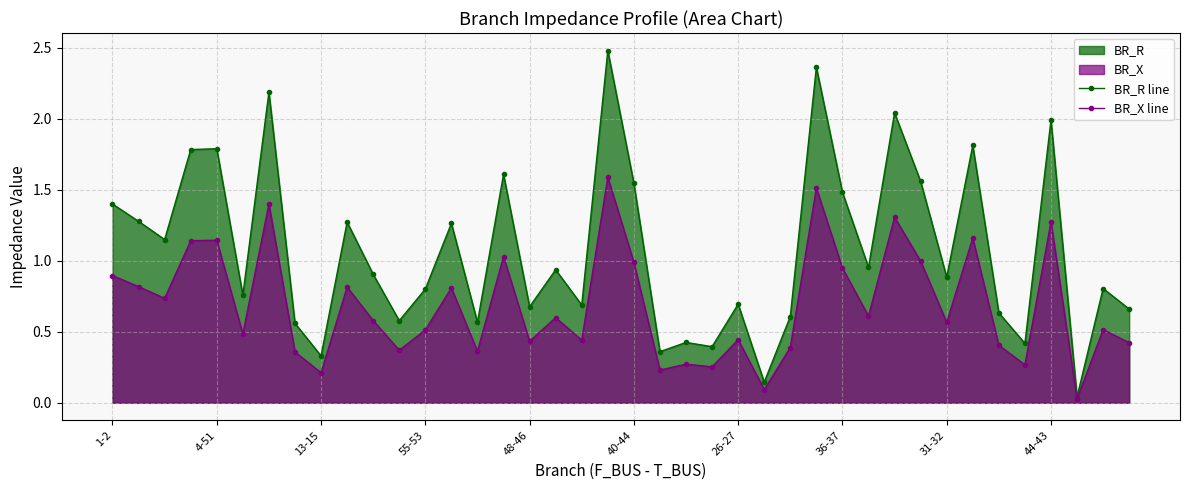

True or false: BR_R line and BR_X line intersect in this chart.

False